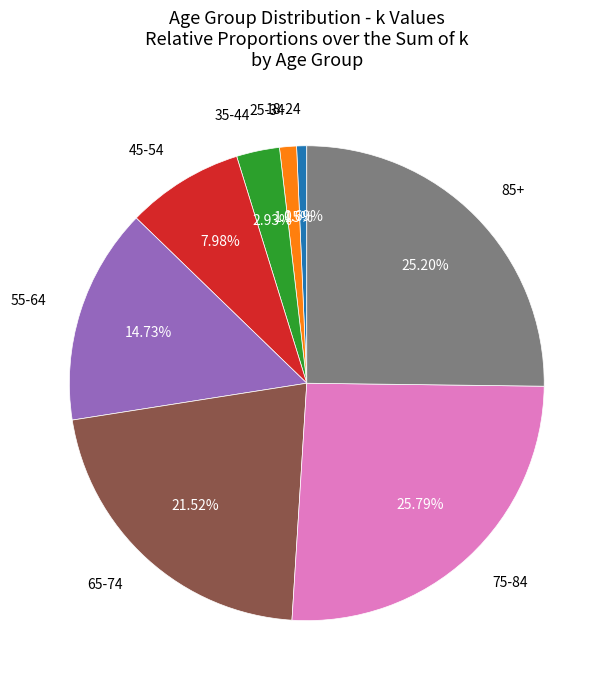

Does any single category account for the majority?

No